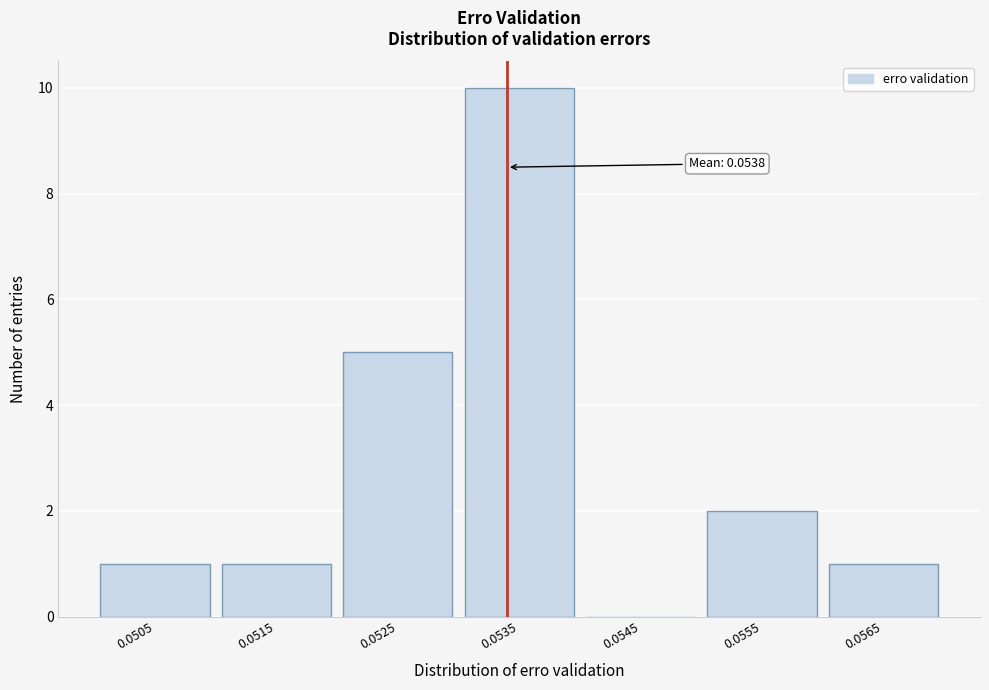

Reading right to left, list all the values displayed in this chart.

0.0565=1	0.0555=2	0.0545=0	0.0535=10	0.0525=5	0.0515=1	0.0505=1